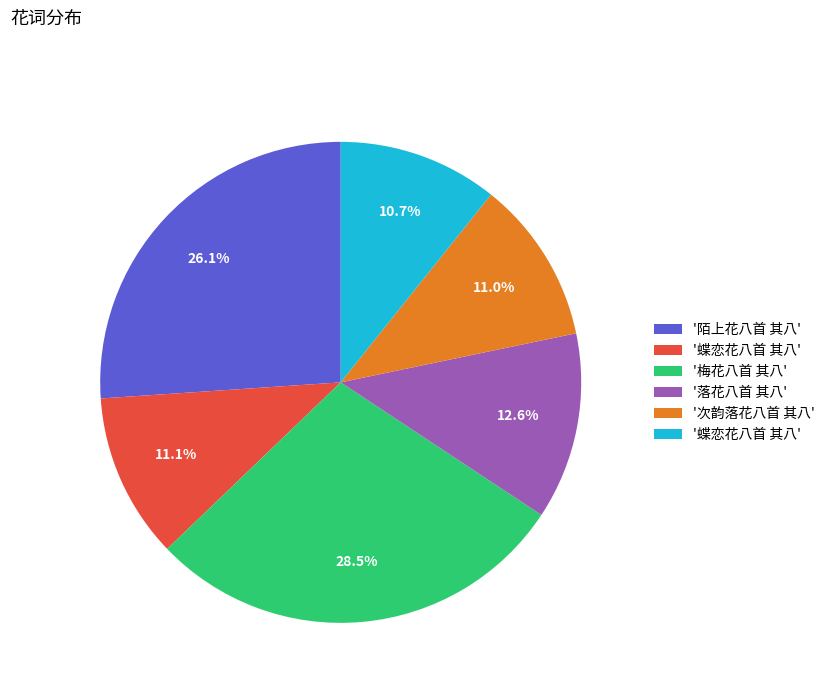

Does any single category account for the majority?

No